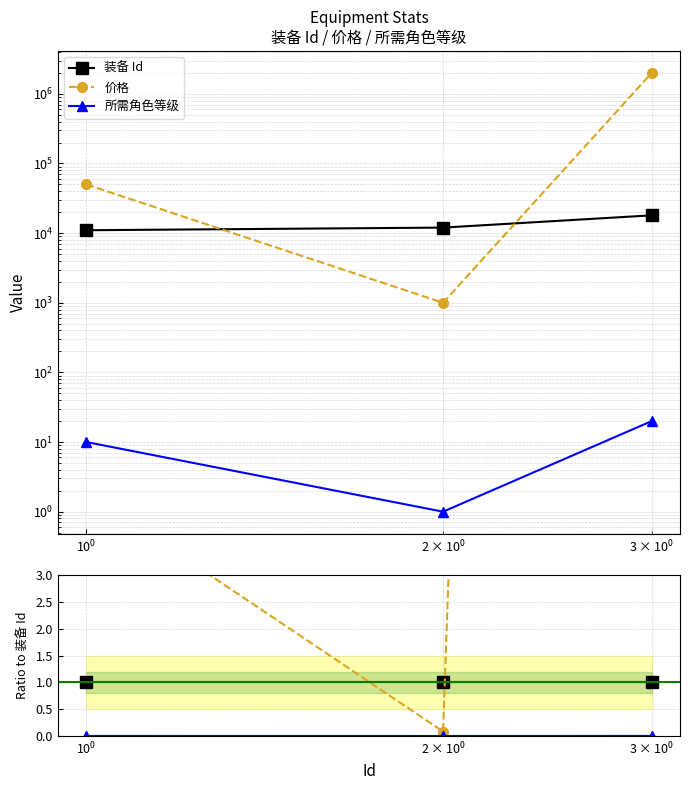

Reading left to right, transcribe all the data shown in this chart.

装备 Id: 1.0	1.0	1.0
价格: 4.5	0.1	111.1
所需角色等级: 0.0	0.0	0.0